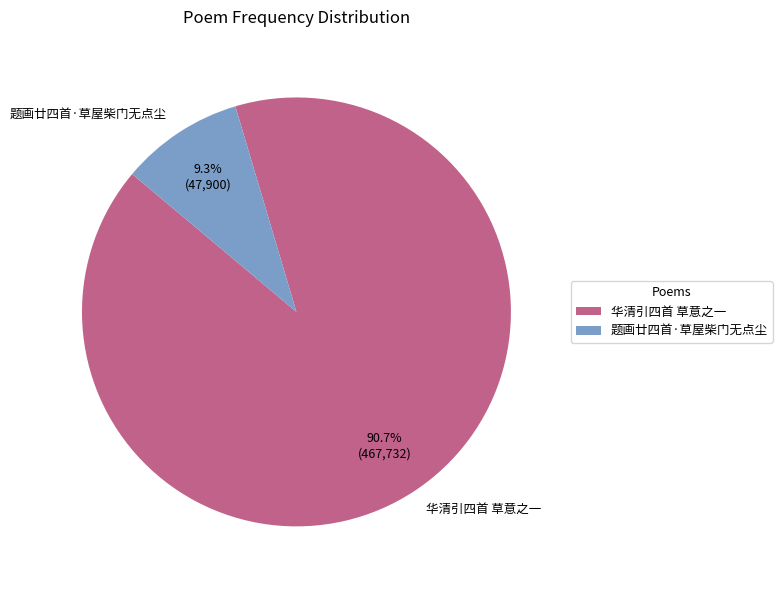

Approximately how many times larger is the value at 题画廿四首·草屋柴门无点尘 compared to 华清引四首 草意之一?

0.1